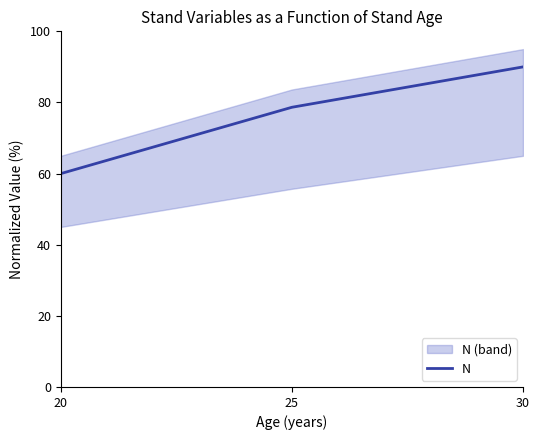

List the labels in order of value, largest first.

30, 25, 20